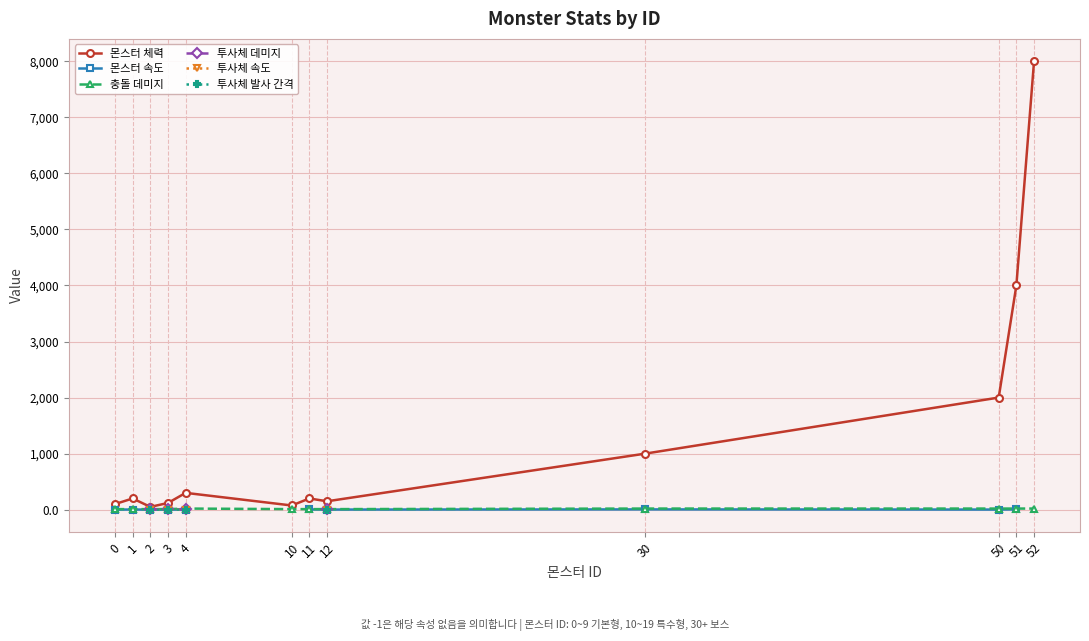

List the labels in order of 투사체 데미지 value, smallest first.

0, 1, 2, 3, 4, 10, 11, 12, 30, 50, 51, 52